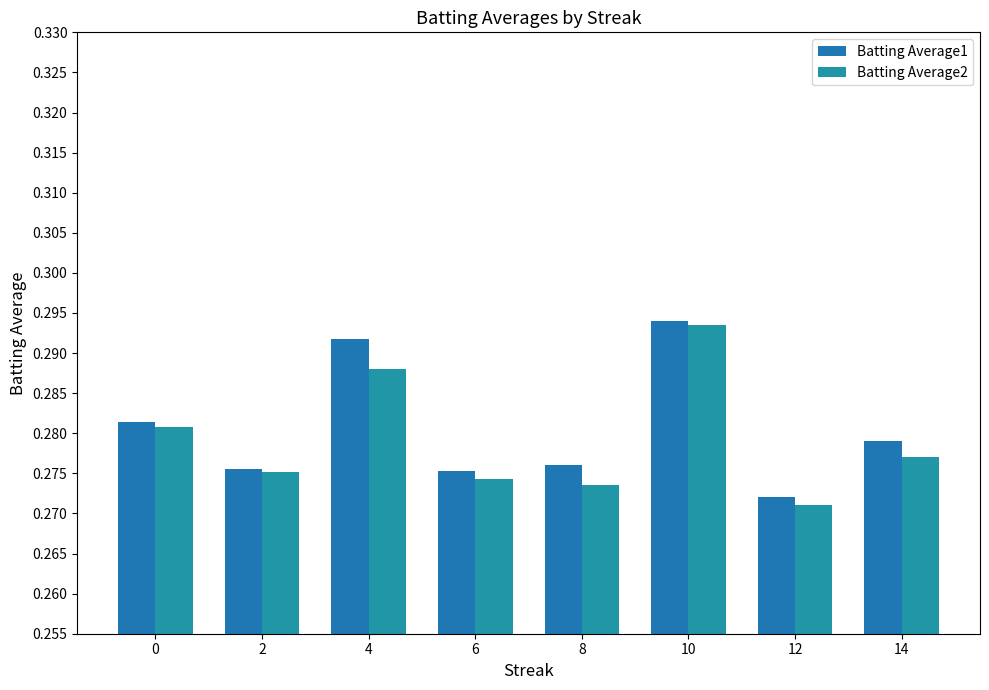

Reading left to right, list all the values displayed in this chart.

Batting Average1: 0.3	0.3	0.3	0.3	0.3	0.3	0.3	0.3
Batting Average2: 0.3	0.3	0.3	0.3	0.3	0.3	0.3	0.3